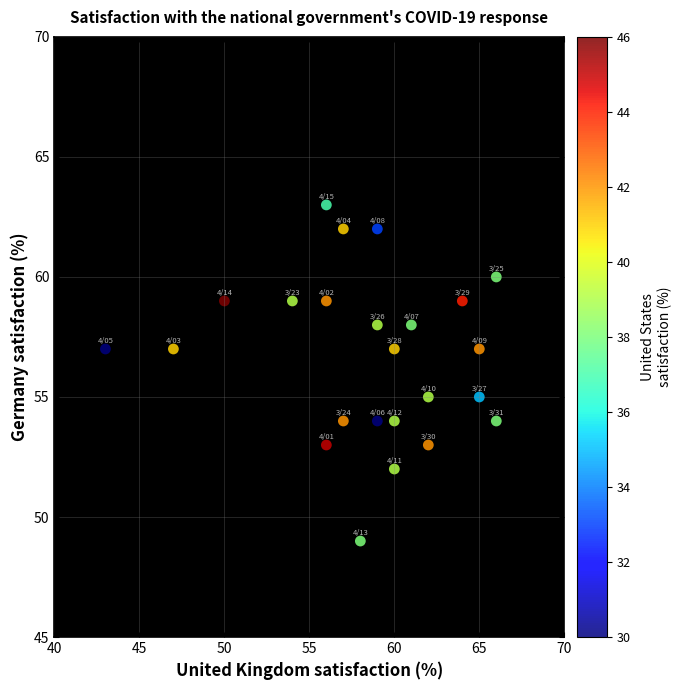

What is the range of Y values (max minus min)?

14